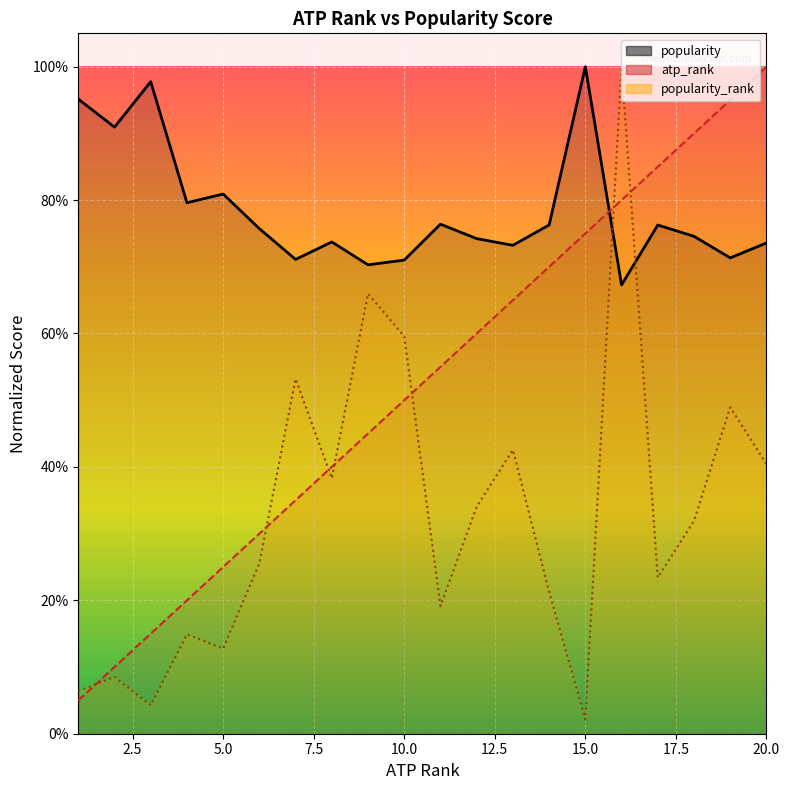

What is the approximate value of atp_rank at 7?

0.3